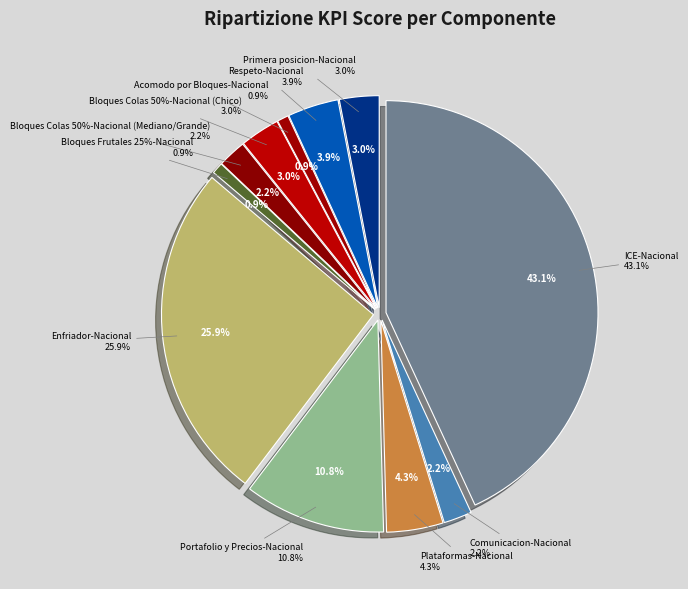

Count the number of slices in the pie.

11